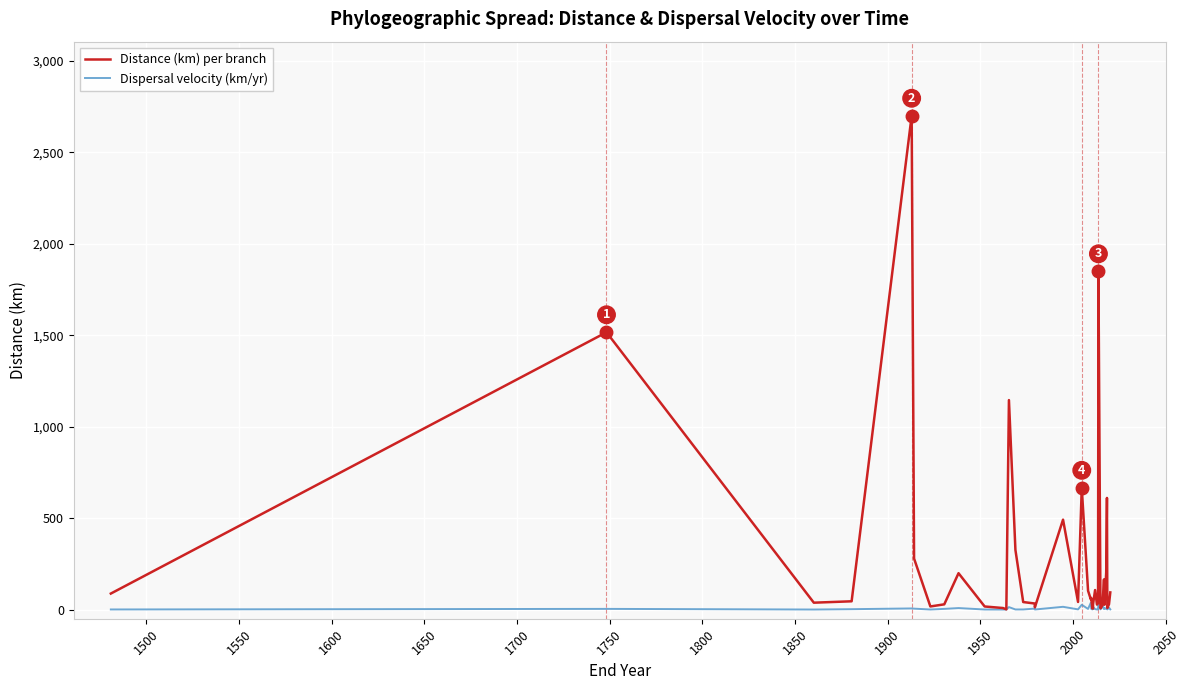

What position from the left is 1800?

7